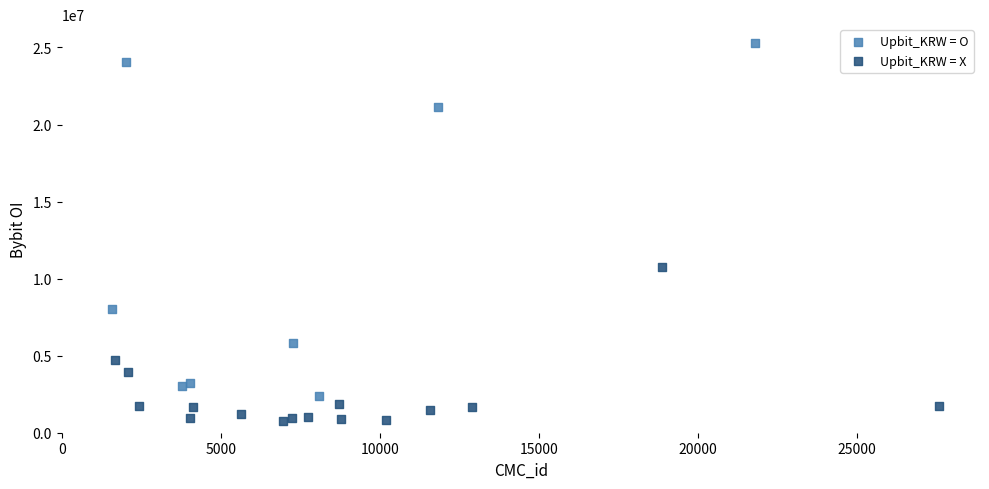

Which series contains the highest Y value?

Upbit_KRW = O